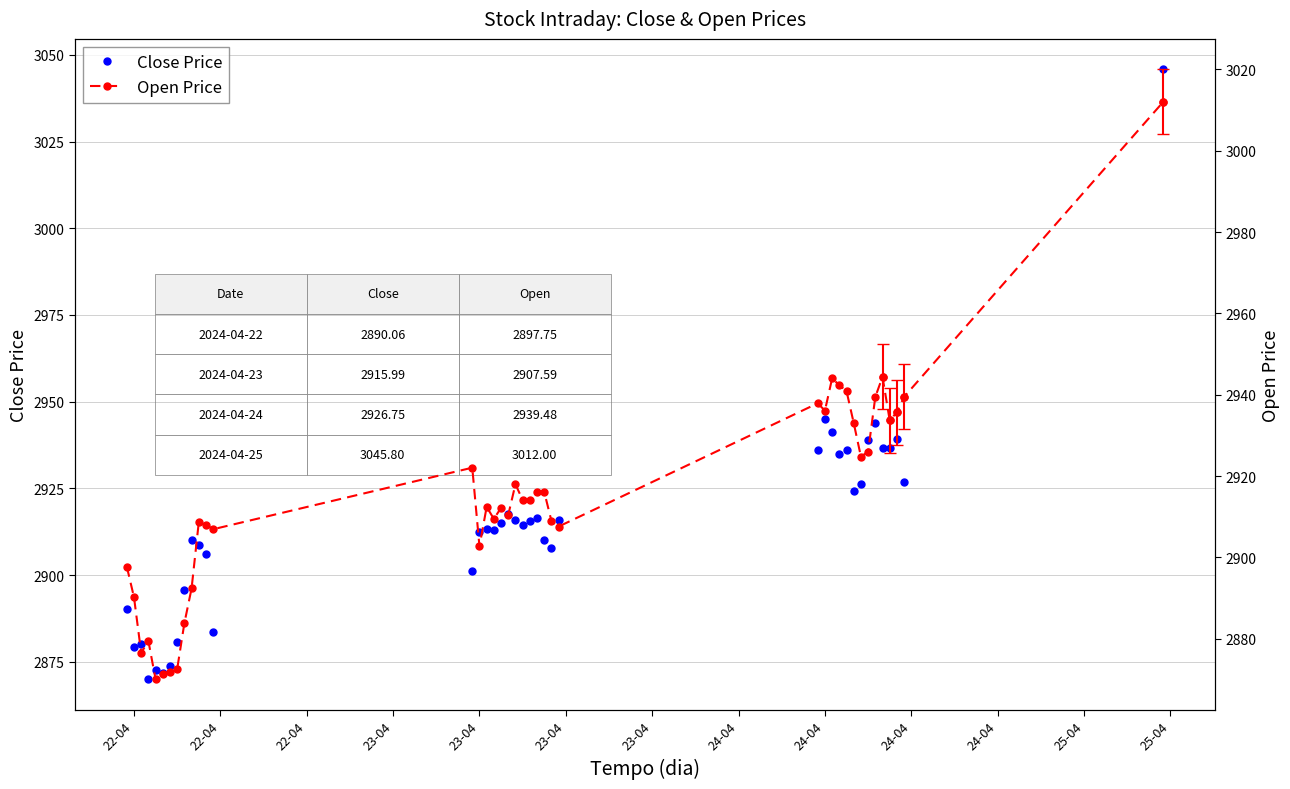

What is the minimum value shown in the chart?

2869.9